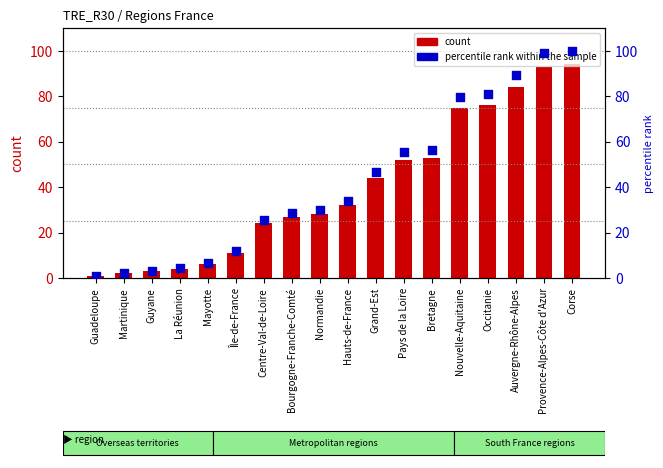

Which series reaches the maximum Y coordinate?

percentile rank within the sample